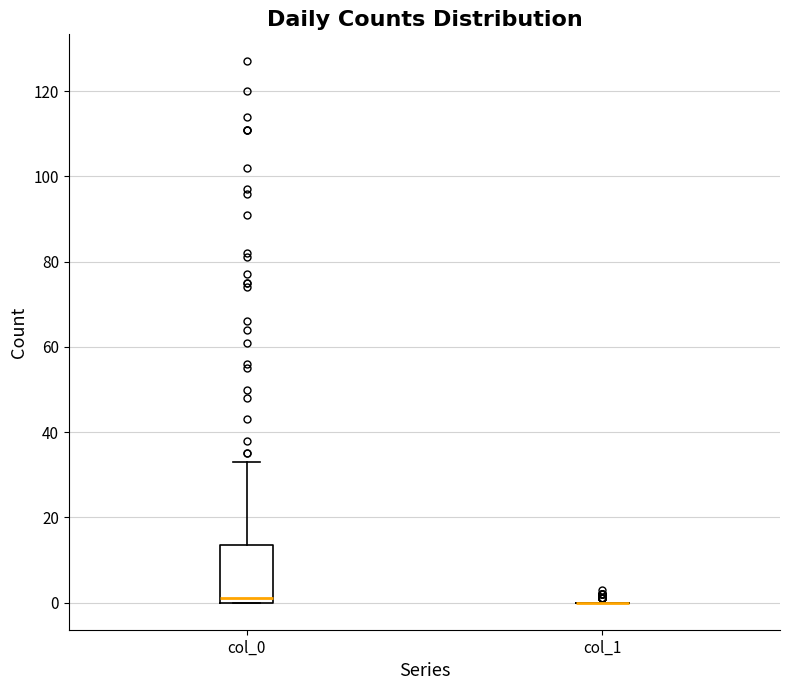

Where does the upper whisker of the box for col_0 end on the y-axis? The values are not printed on the chart, so give them approximately, as read against the axis.

34